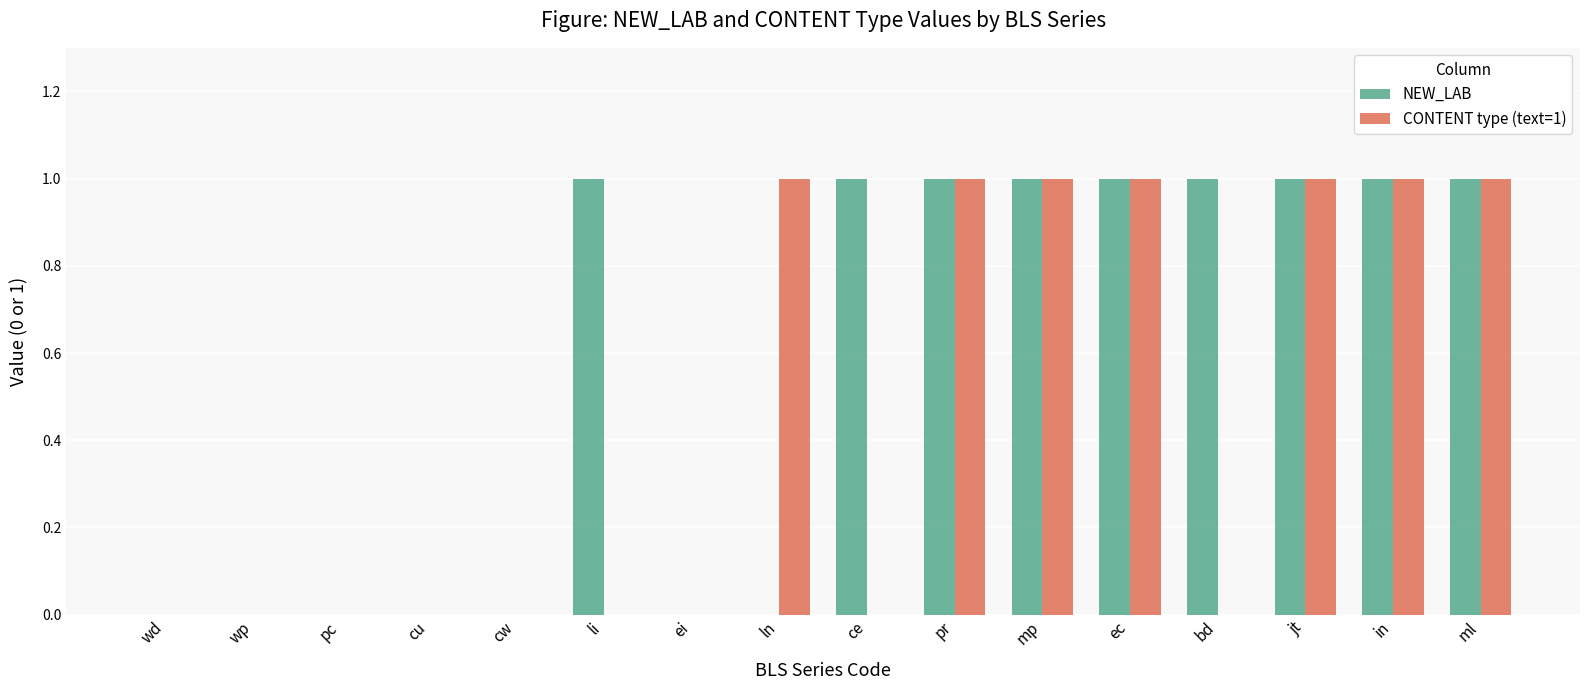

Are the bars grouped side by side (vs. stacked)?

Yes